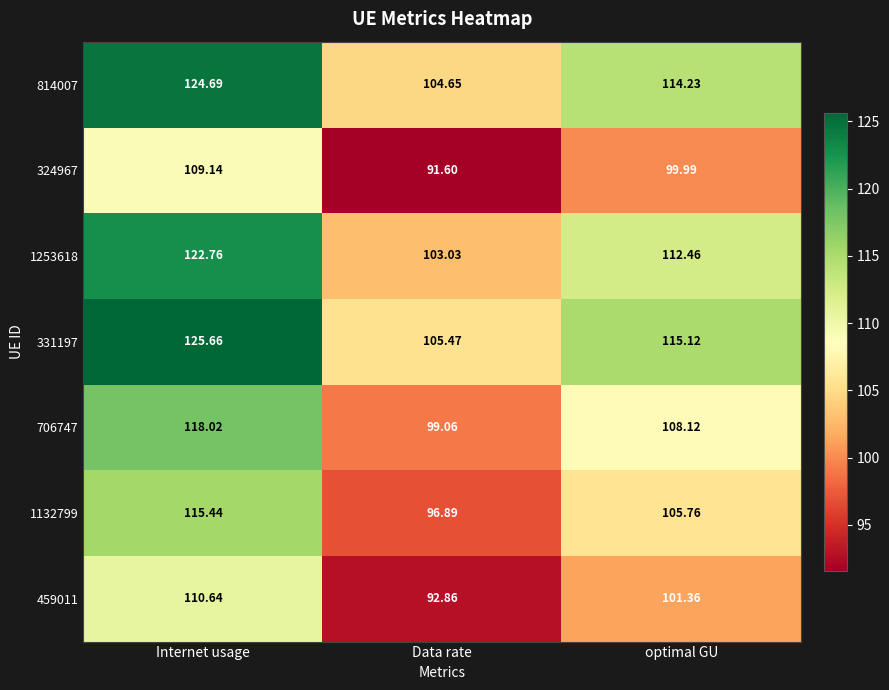

Is the value of 324967 at Data rate greater than the value of 459011 at Data rate?

No